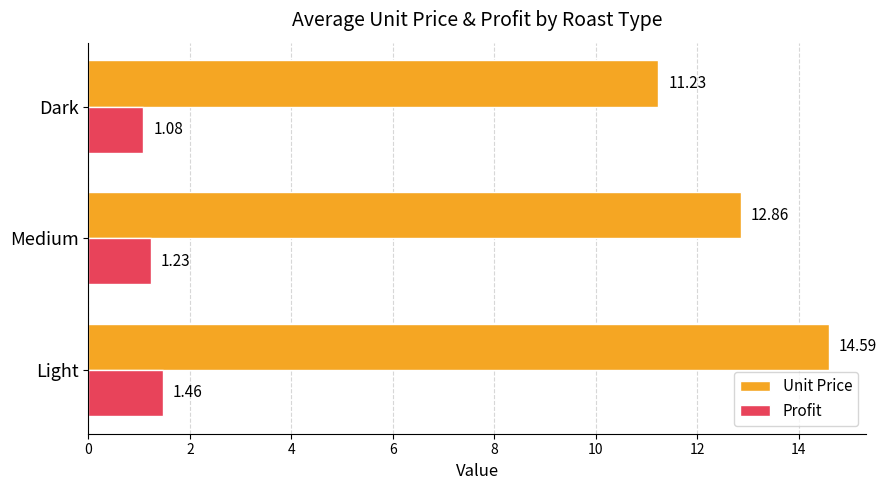

What is the greatest value displayed?

14.6